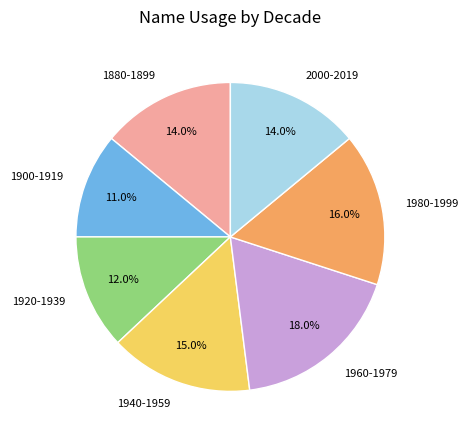

Which has a higher value, 1920-1939 or 1940-1959?

1940-1959